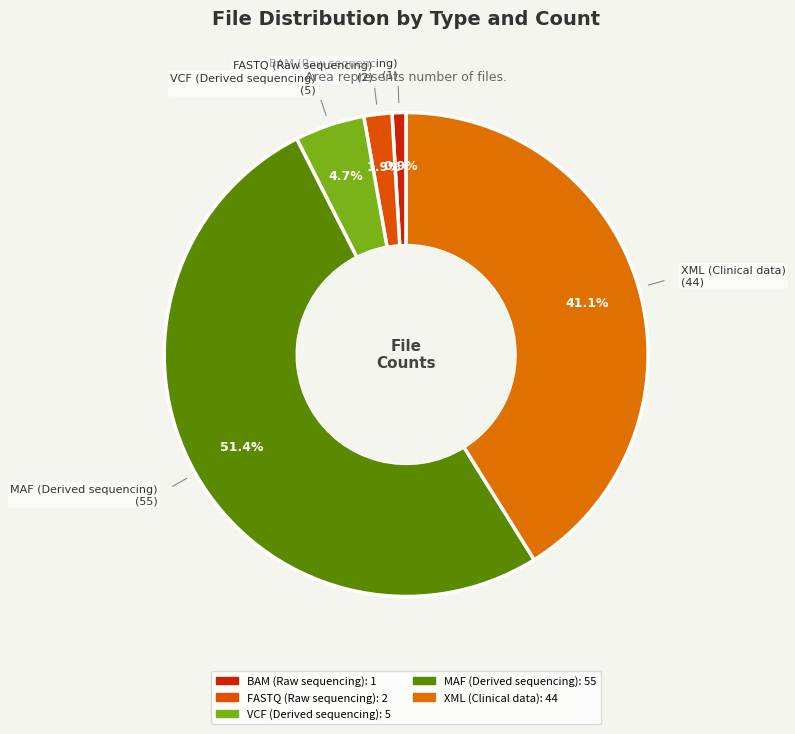

Is there any slice that represents more than half of the pie?

Yes